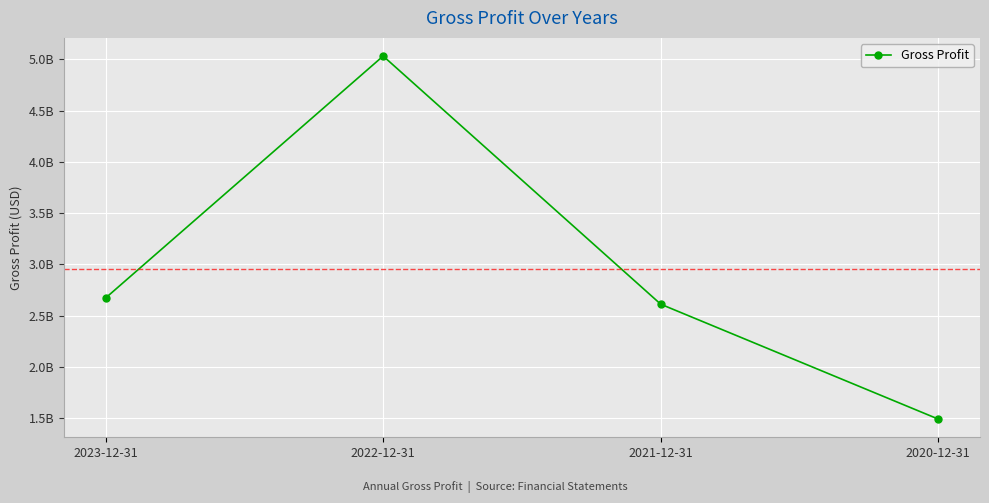

Does the chart have visible grid lines?

Yes